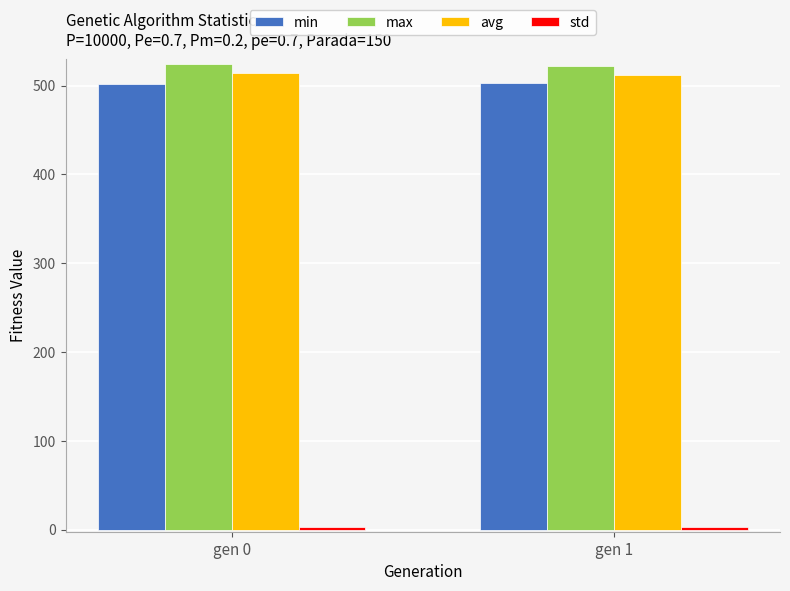

True or false: max has a value of 522.7 at gen 1.

True